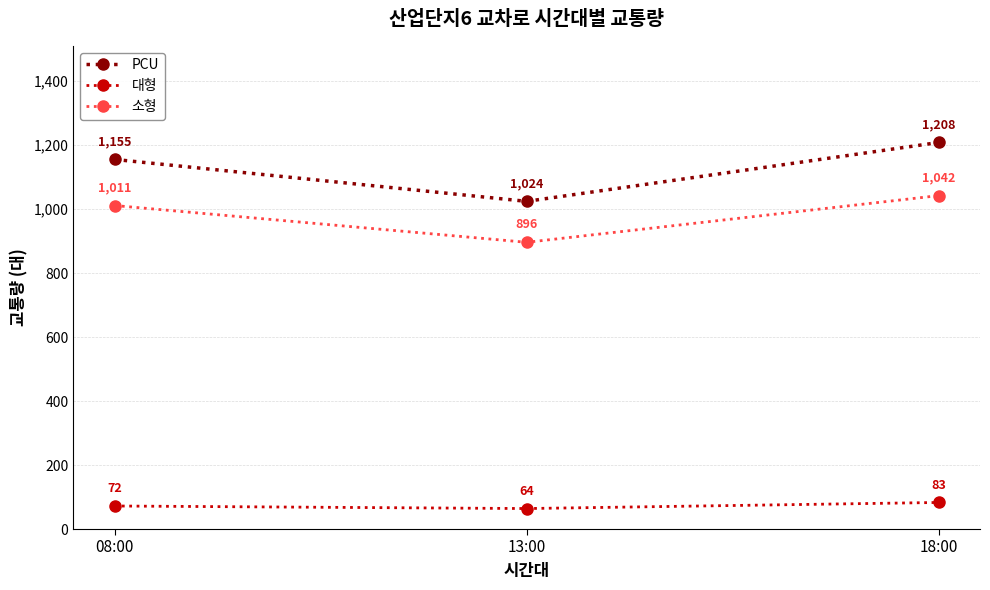

How many values in the PCU series are below 1155?

1